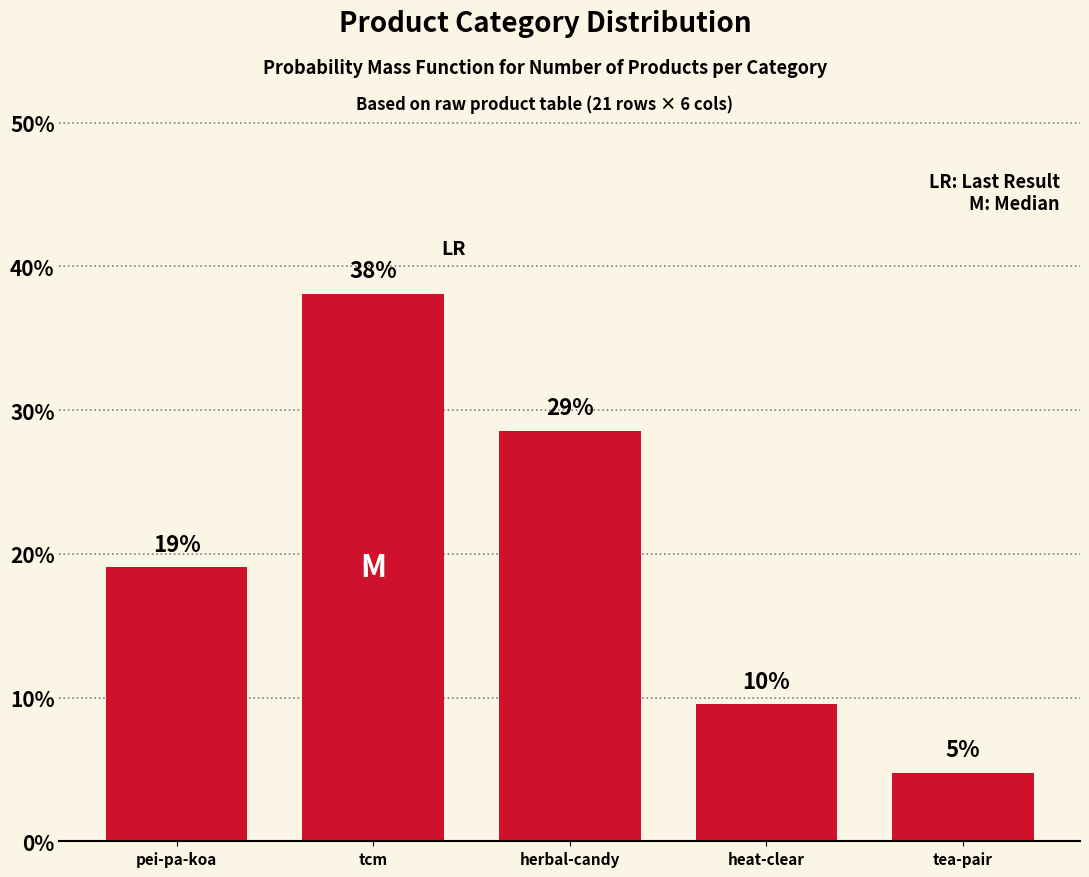

Does the chart contain any negative values?

No